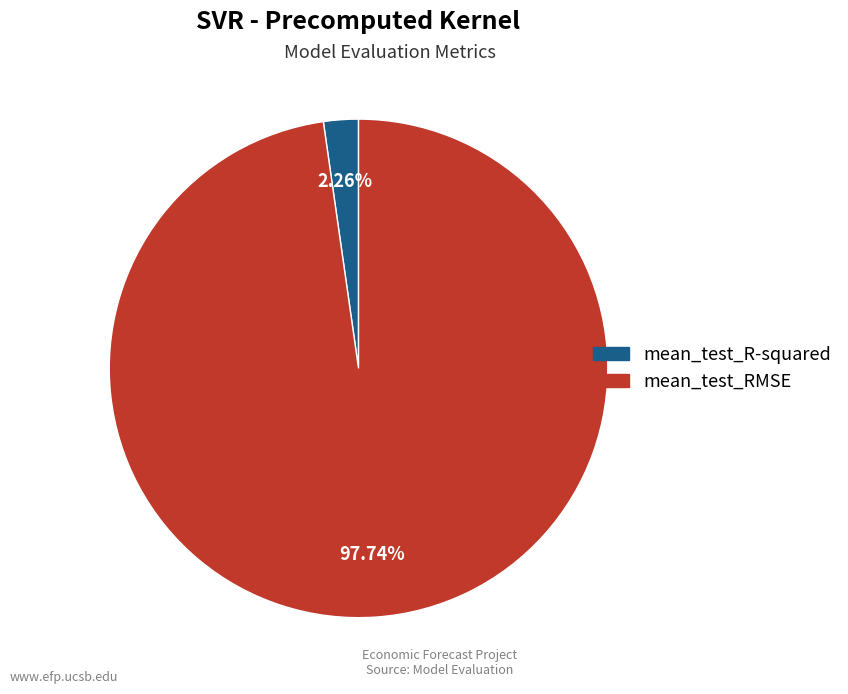

True or false: mean_test_R-squared accounts for 2% of the total.

True